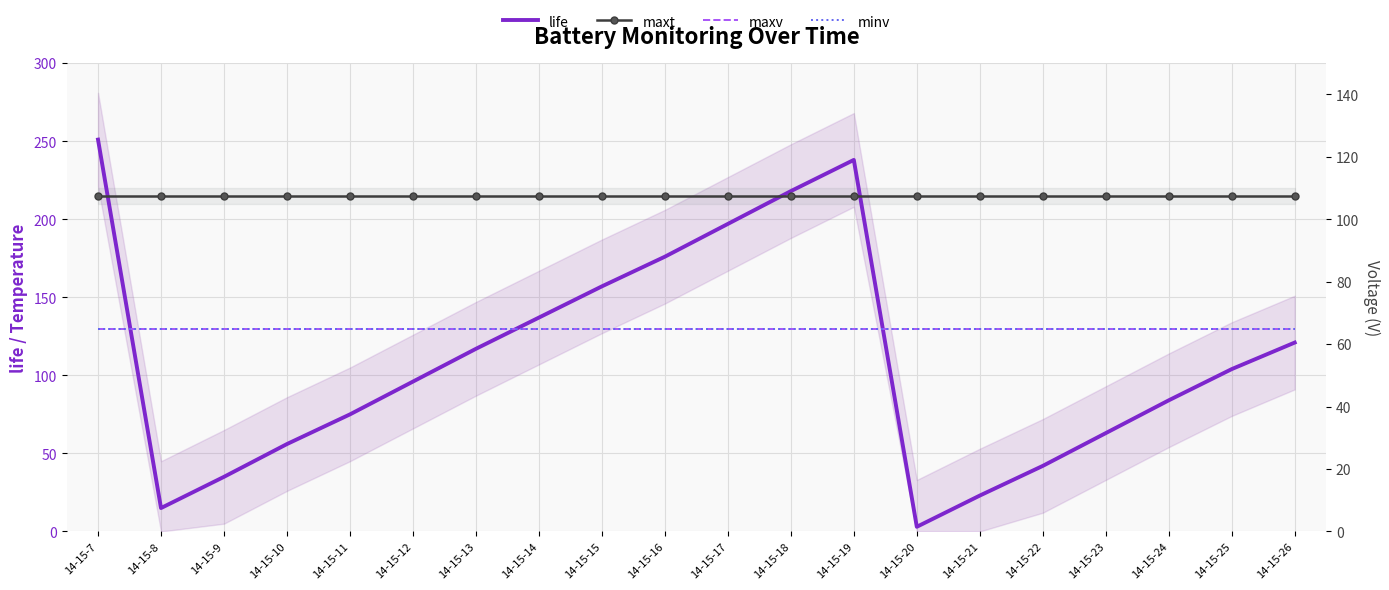

Which series has the largest total across all categories?

maxt